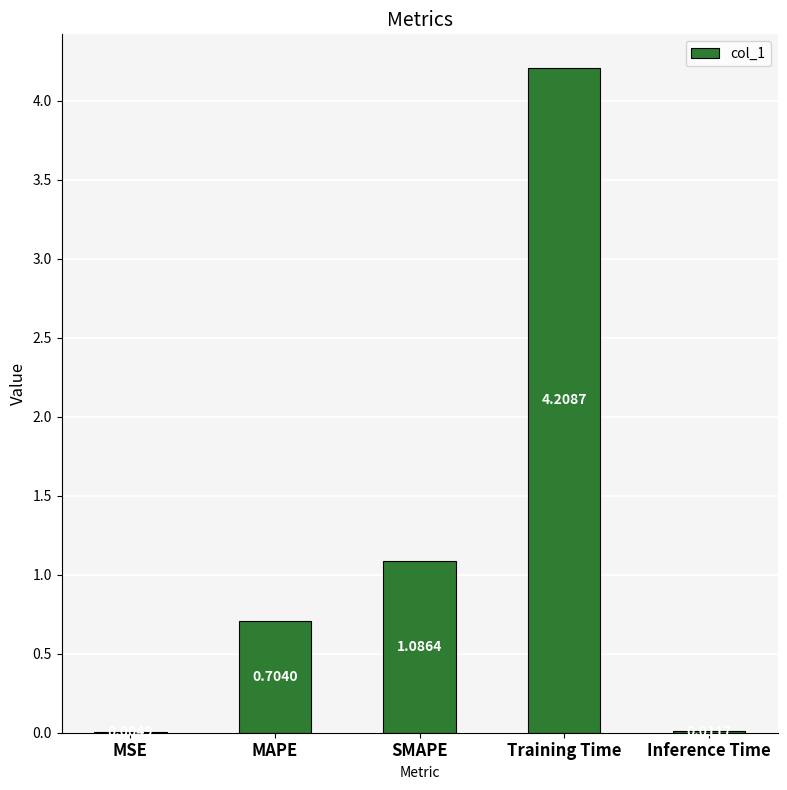

Which has a higher value, Inference Time or MAPE?

MAPE